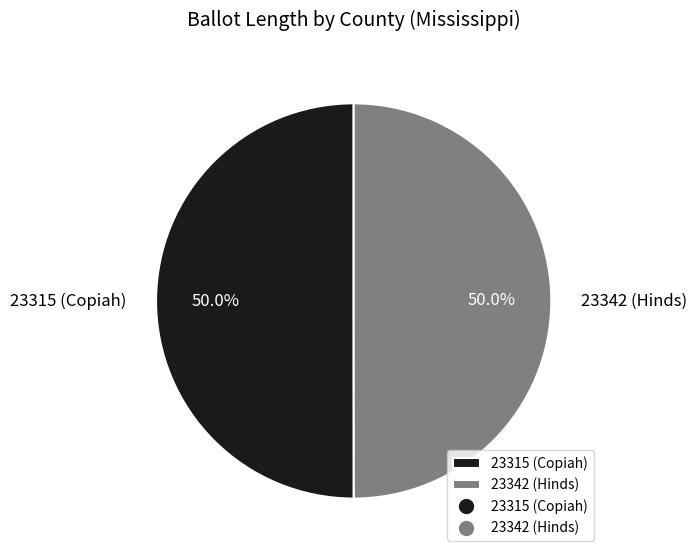

What is the ratio of the value at 23315 (Copiah) to the value at 23342 (Hinds)?

1.0